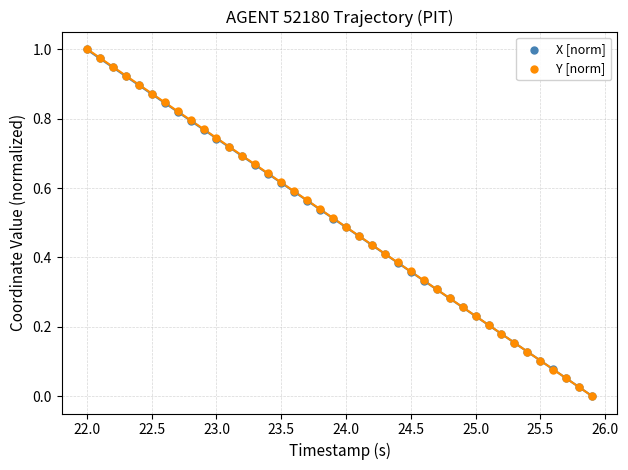

Which series reaches the maximum Y coordinate?

X [norm]